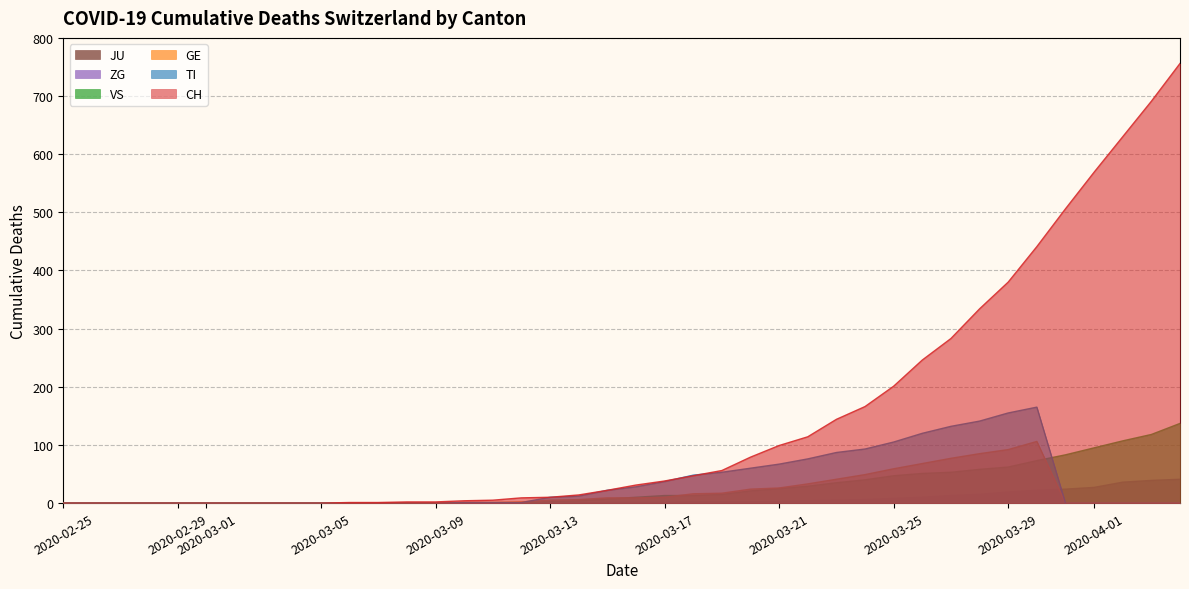

Is the value of VS at 2020-03-26 greater than the value of CH at 2020-02-26?

Yes